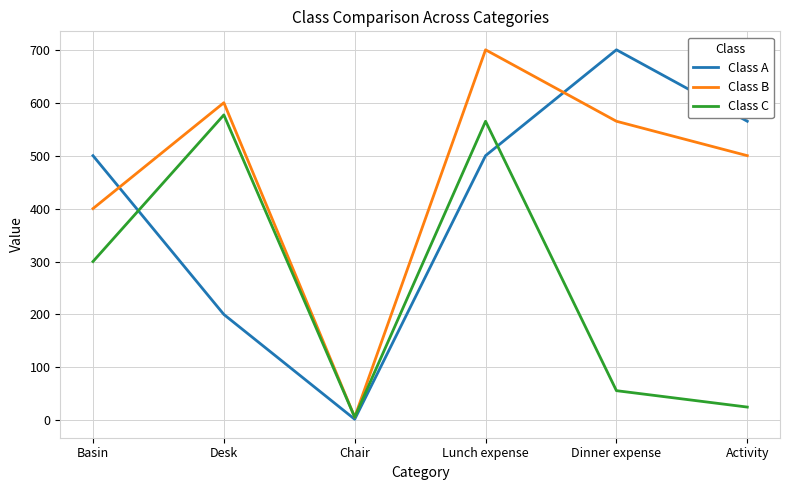

At Activity, list the series in order from largest to smallest.

Class A, Class B, Class C